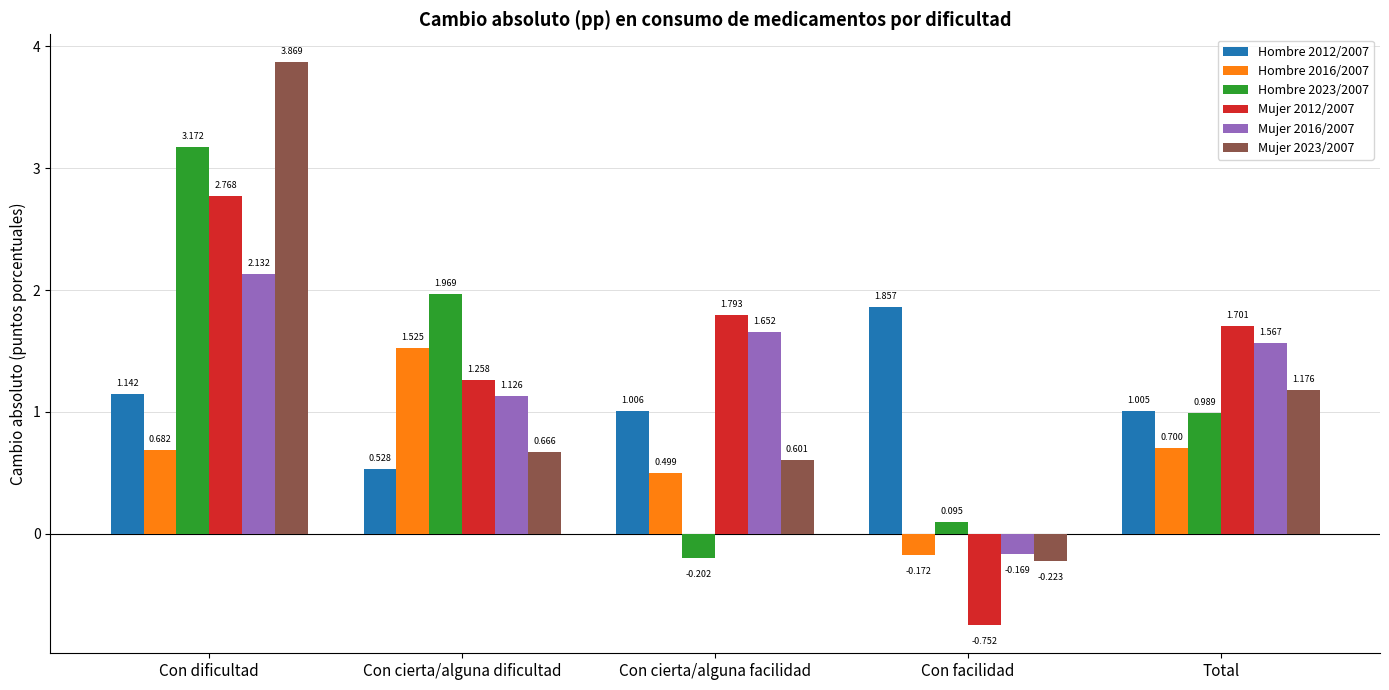

Does the chart contain stacked bars?

No